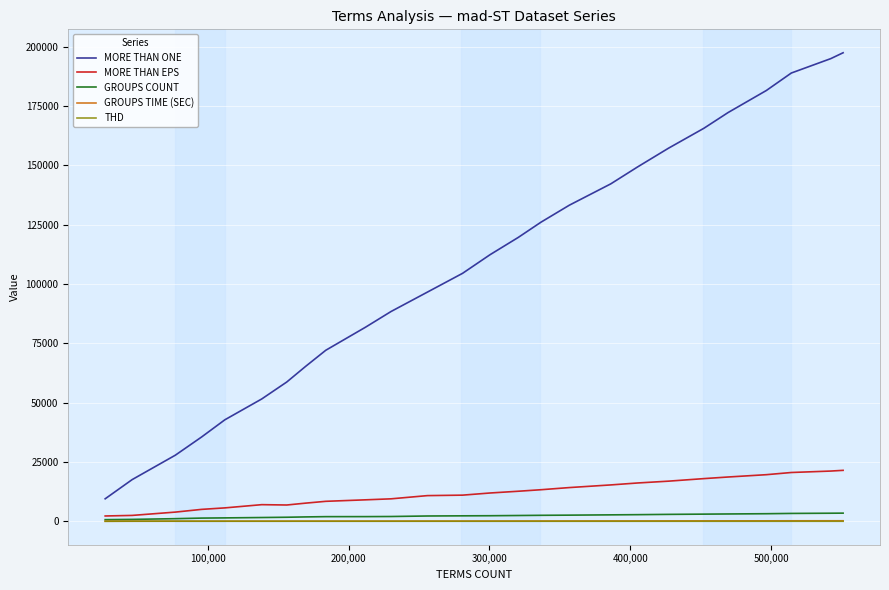

What is the difference between the second highest and minimum values in the GROUPS COUNT series?

2710.0